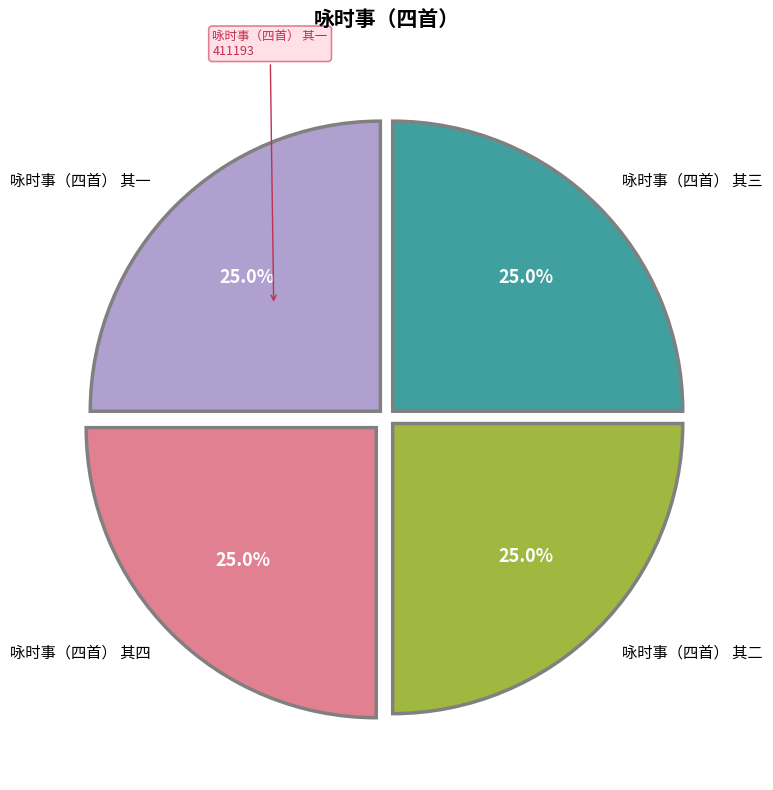

Does any single category account for the majority?

No